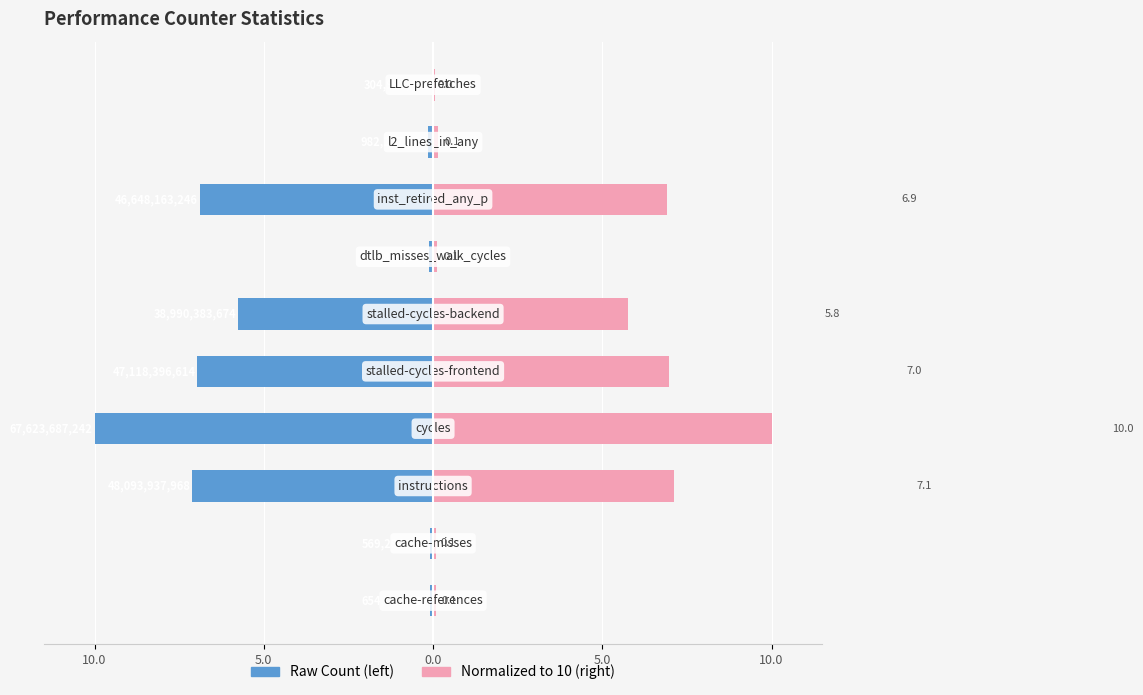

Is it true that normalized equals 0.1 at 5.0?

True